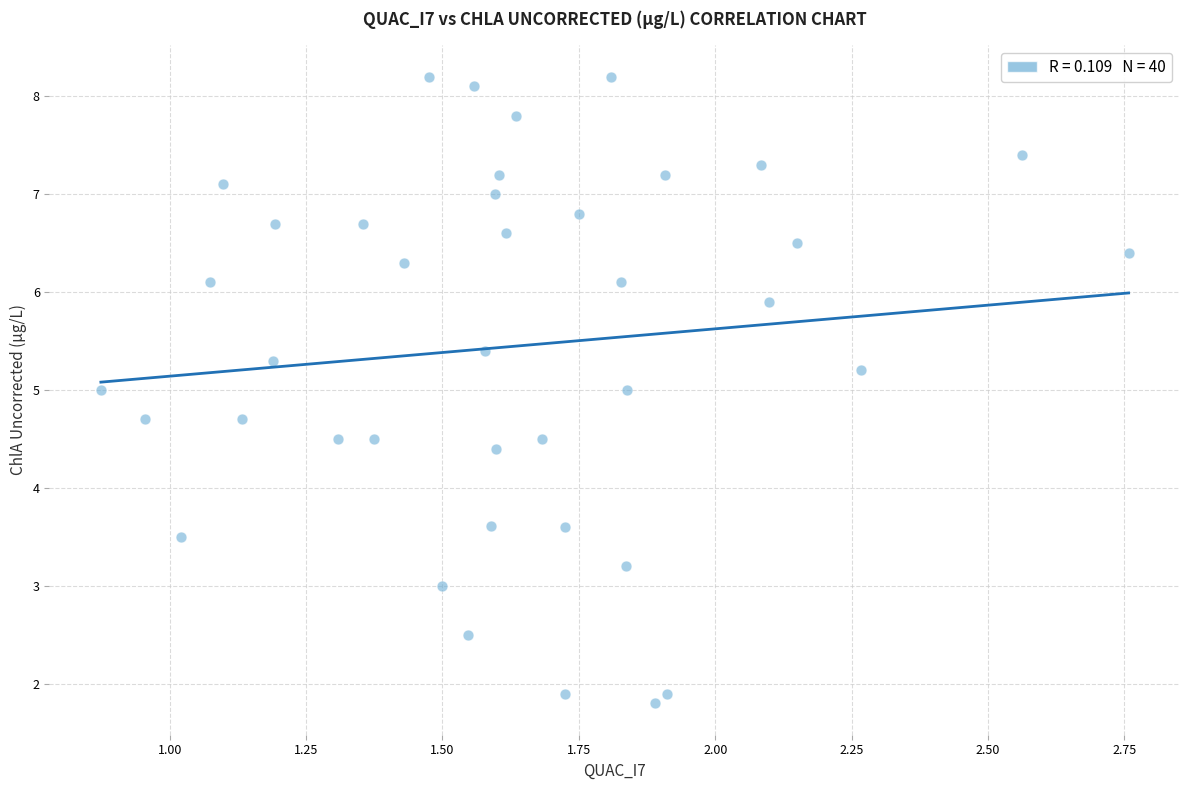

What is the range of Y values (max minus min)?

6.4